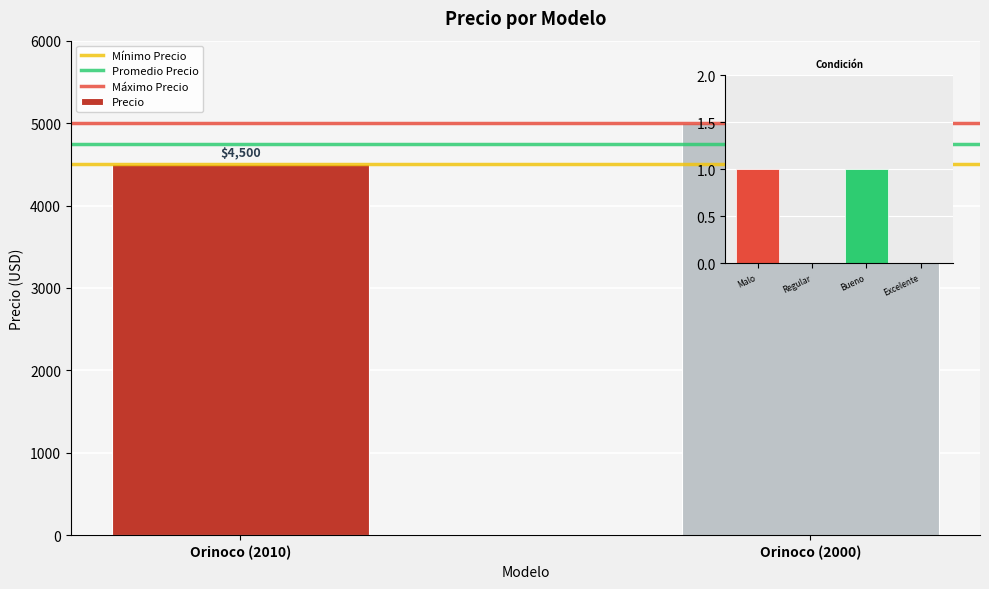

Rank the categories by value from lowest to highest.

Orinoco (2010), Orinoco (2000)